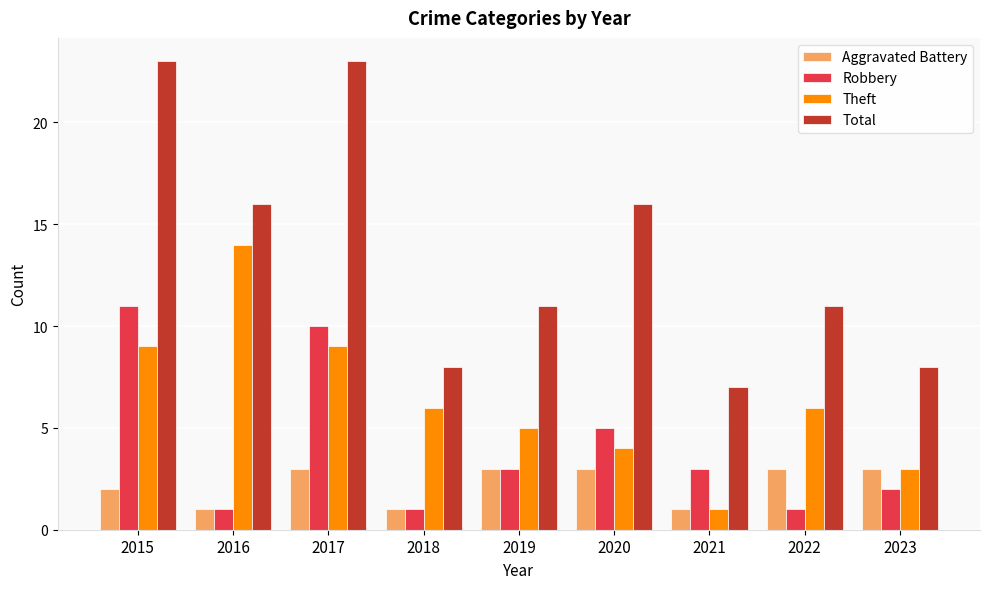

Which series has the widest spread of values?

Total